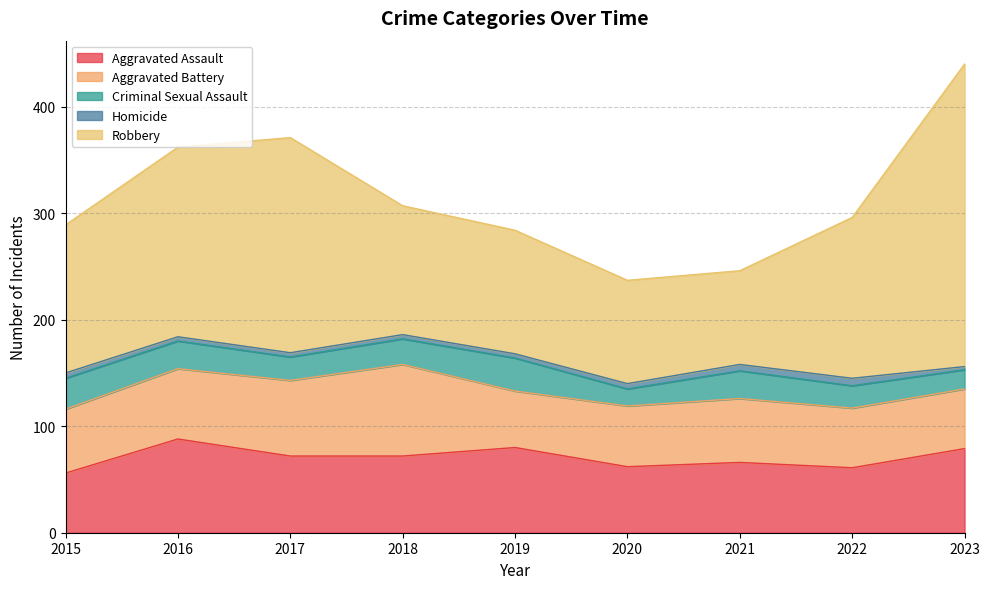

List the series in order of their peak value, highest first.

Robbery, Aggravated Assault, Aggravated Battery, Criminal Sexual Assault, Homicide